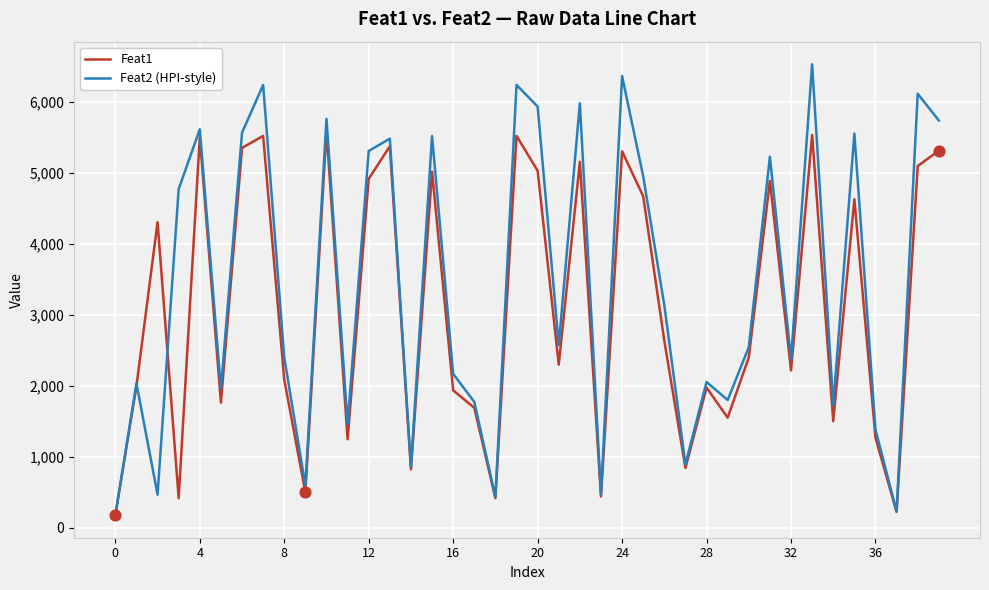

Which series has the largest total across all categories?

Feat2 (HPI-style)